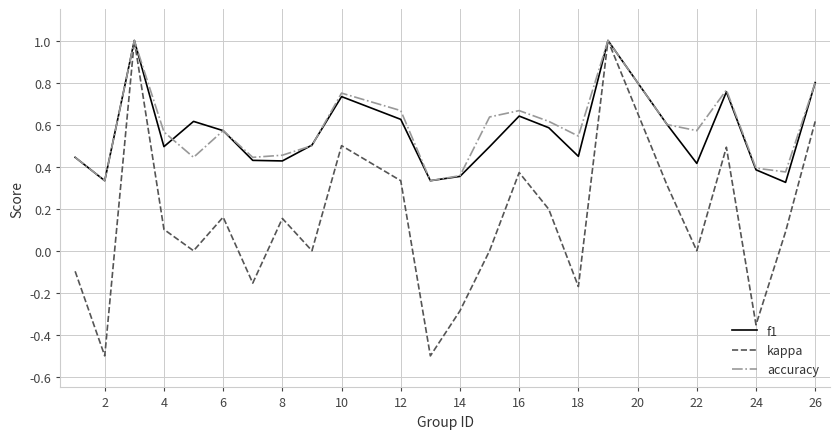

Which series has the largest range (max minus min)?

kappa